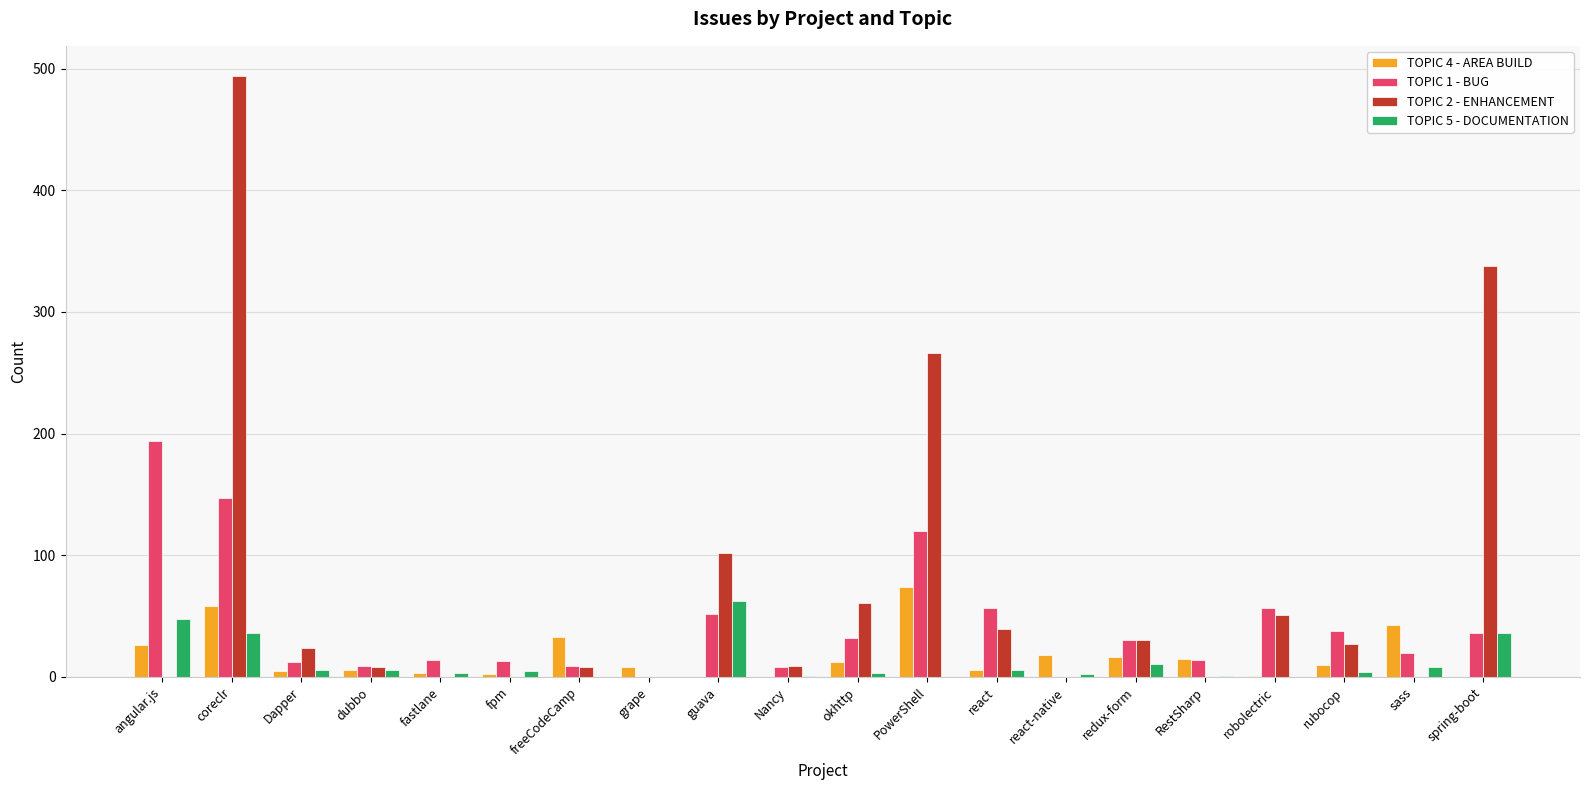

Between Nancy and sass, which series saw the biggest shift?

TOPIC 4 - AREA BUILD